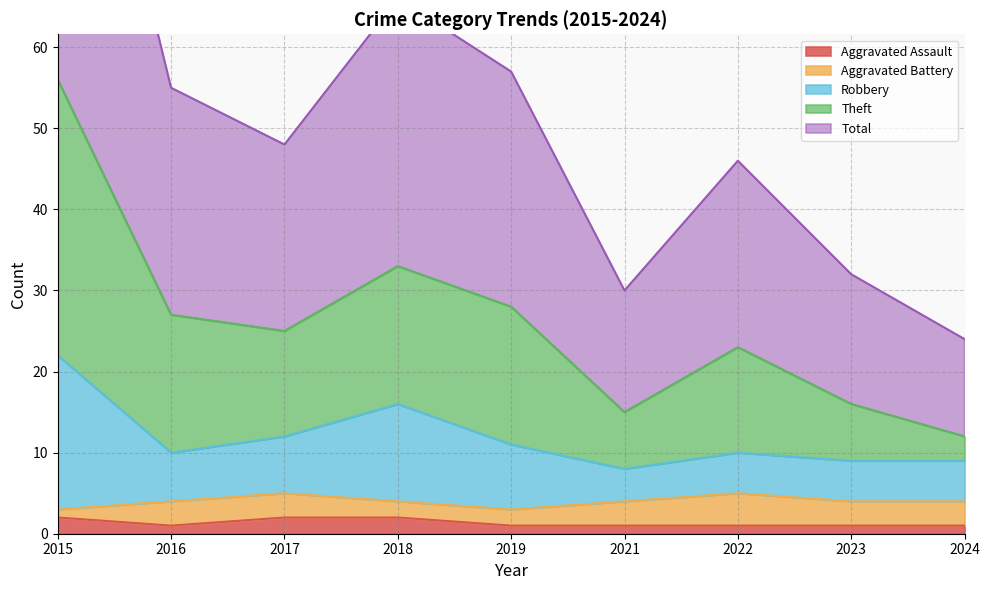

The Aggravated Assault series shows 2 at 2017. True or false?

True